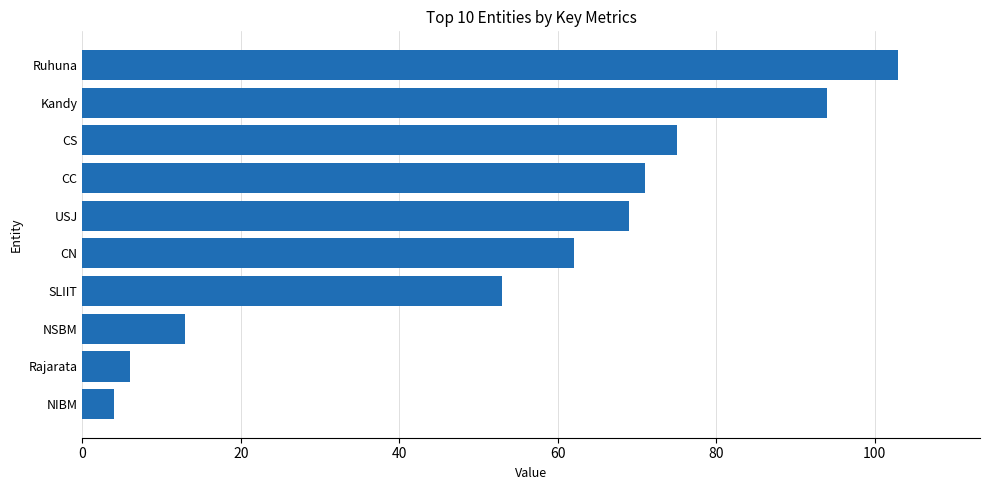

List the labels in order of value, smallest first.

NIBM, Rajarata, NSBM, SLIIT, CN, USJ, CC, CS, Kandy, Ruhuna